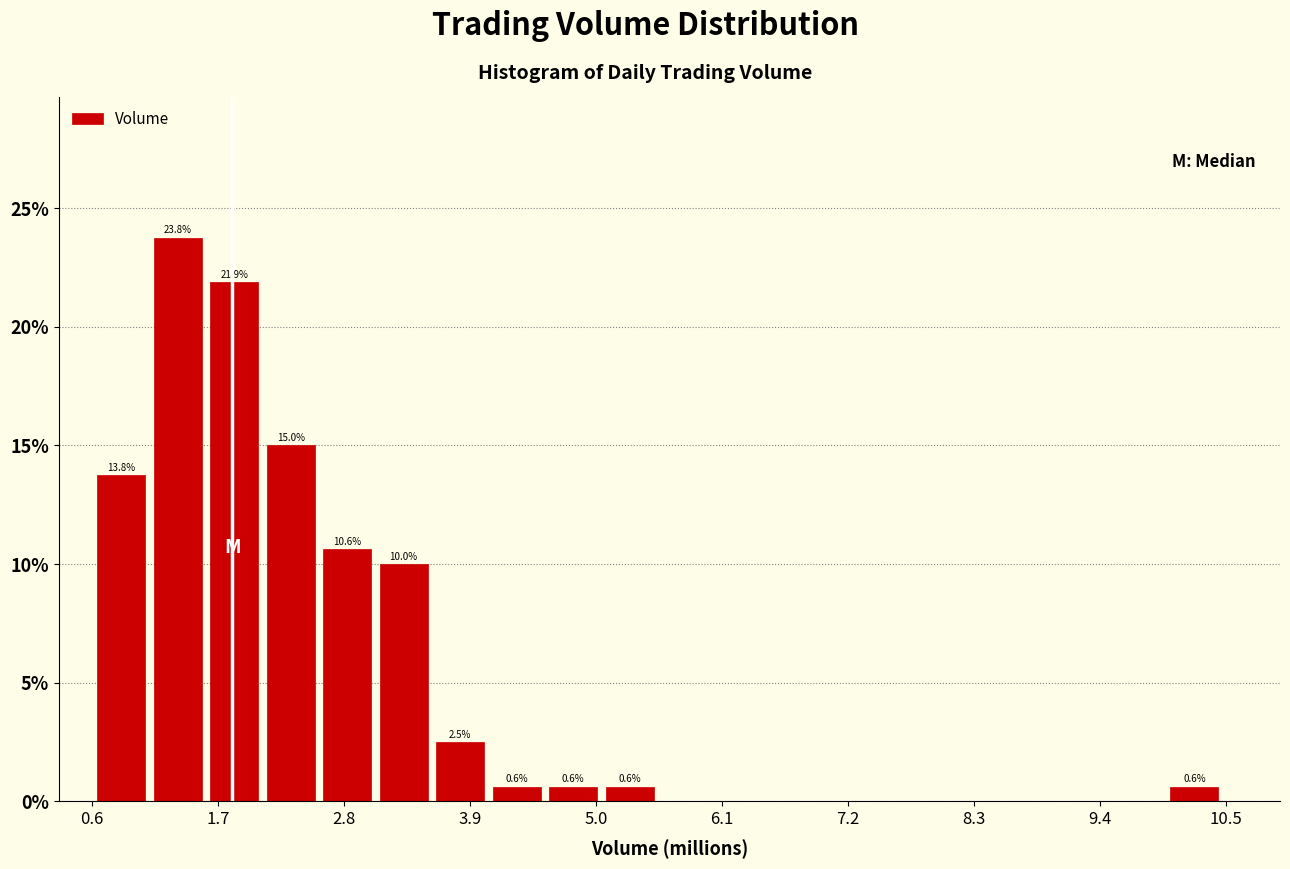

Read against the x-axis, roughly where is the centre of the tallest bar?

1.4